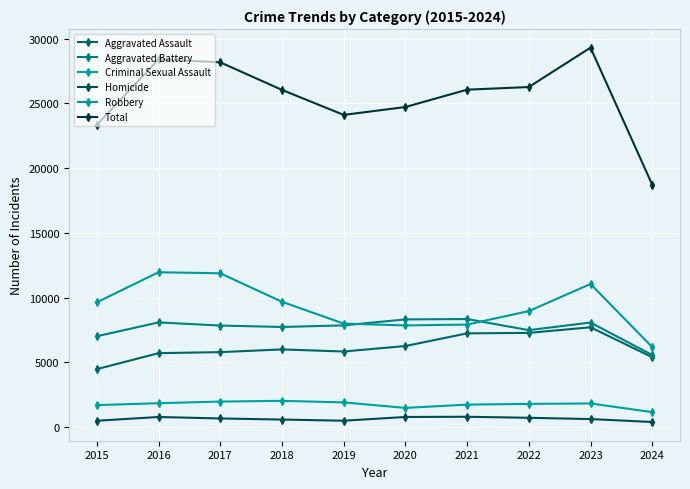

Reading left to right, extract all data points from this chart.

Aggravated Assault: 4480	5713	5793	6002	5841	6265	7242	7280	7710	5403
Aggravated Battery: 7019	8086	7845	7735	7858	8320	8347	7491	8077	5569
Criminal Sexual Assault: 1703	1851	1976	2033	1914	1487	1741	1799	1831	1160
Homicide: 496	786	672	588	499	787	804	724	626	399
Robbery: 9638	11960	11880	9681	7995	7855	7920	8963	11053	6184
Total: 23336	28396	28166	26039	24107	24714	26054	26257	29297	18715